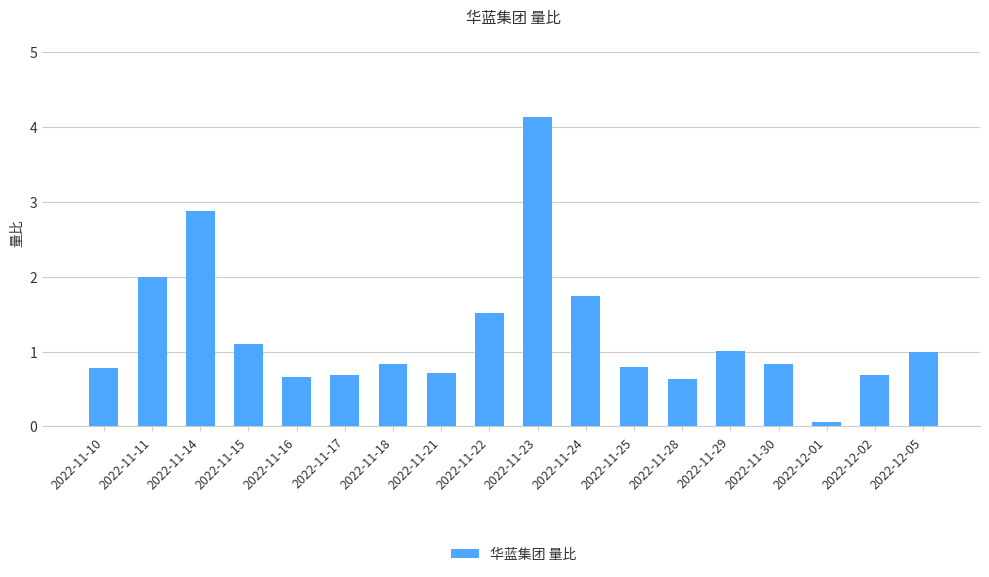

What is the change in value from 2022-11-16 to 2022-11-18?

+0.2